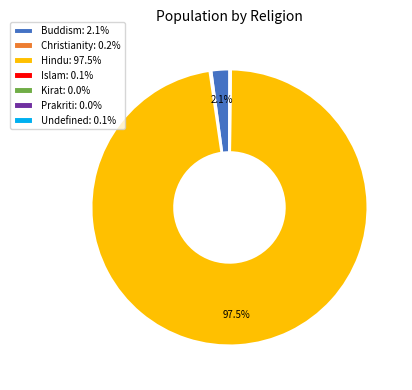

Does Hindu: 97.5% account for over 50% of the chart?

Yes